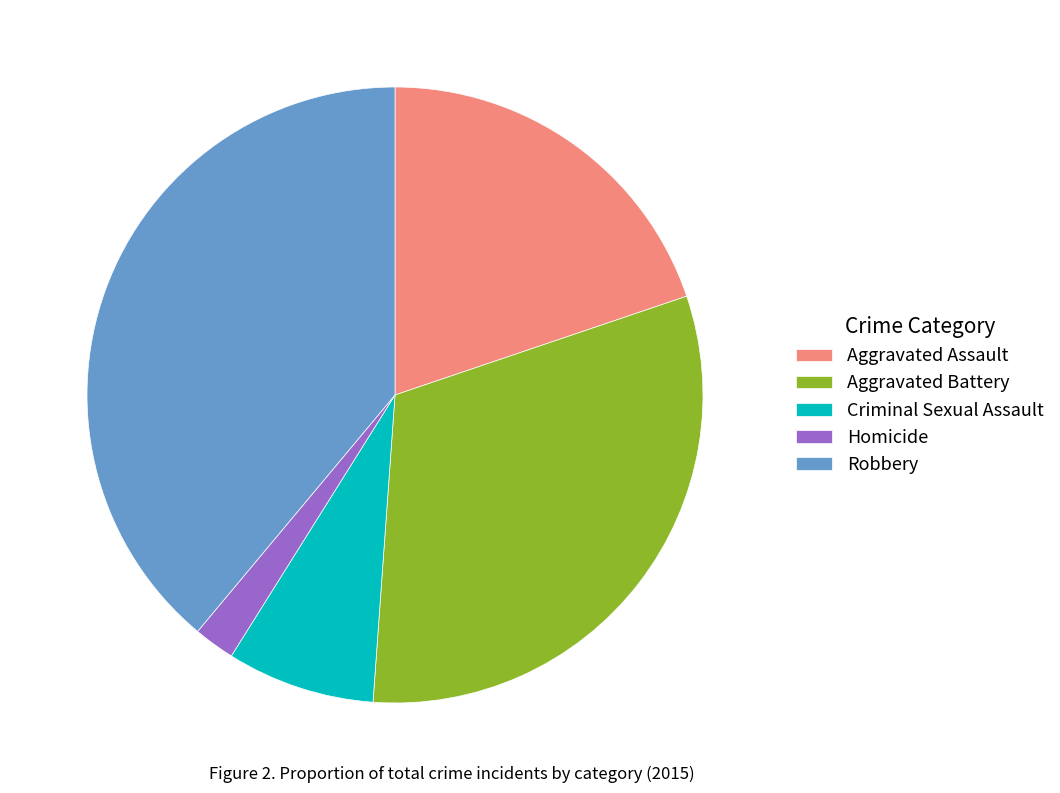

Which category has the biggest portion of the pie?

Robbery